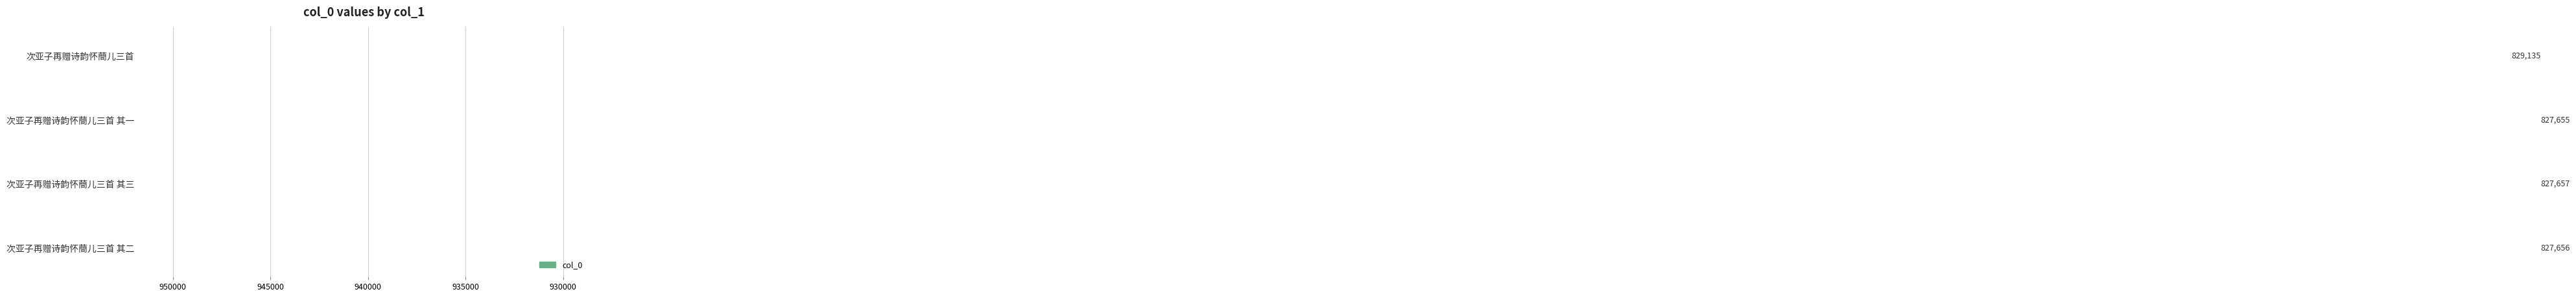

What is the sum of all values?

3312103